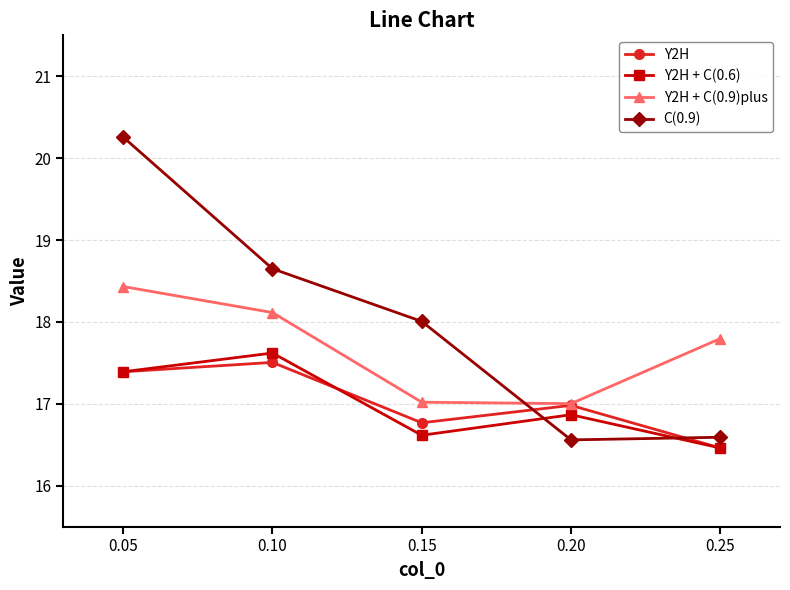

Rank the series by their maximum value, from highest to lowest.

C(0.9), Y2H + C(0.9)plus, Y2H + C(0.6), Y2H